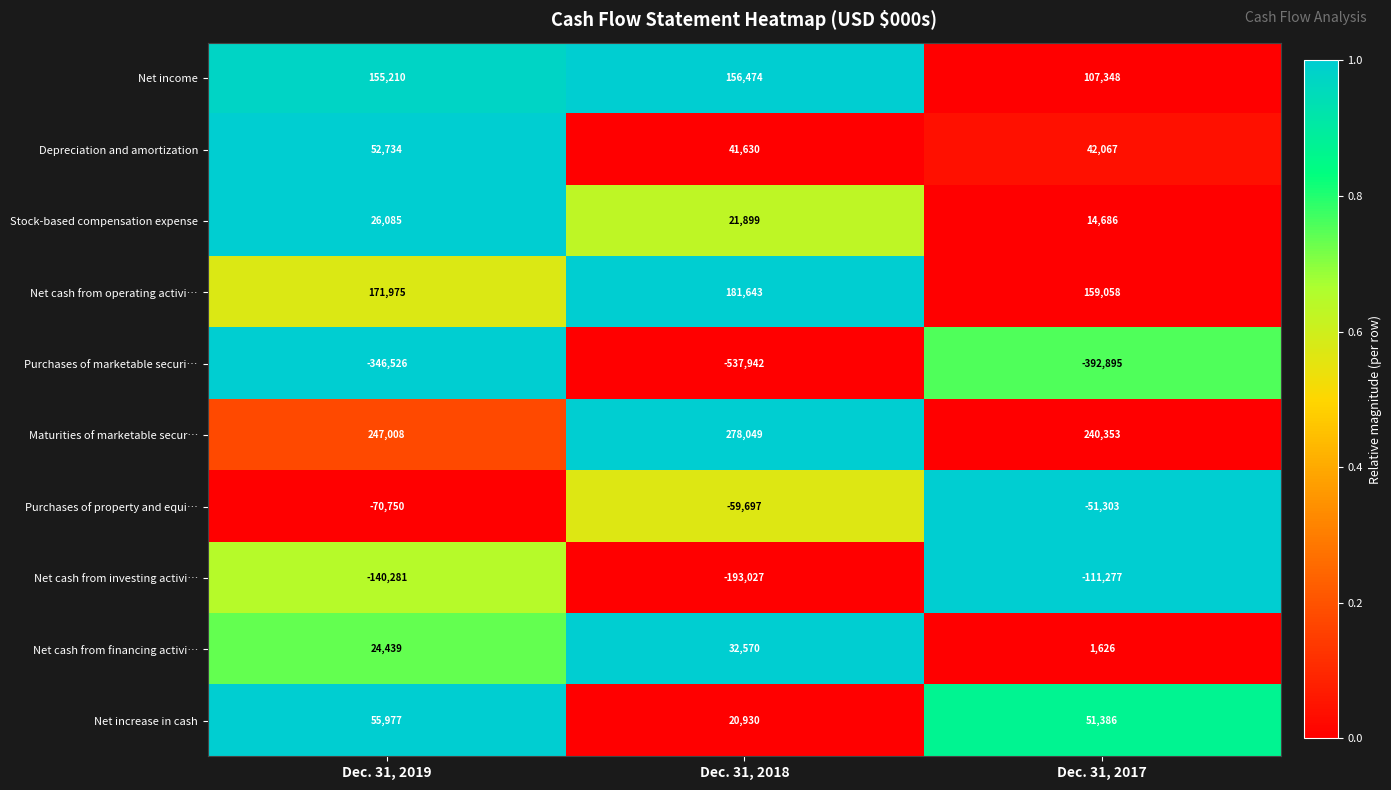

Which series has the largest range (max minus min)?

Purchases of marketable securi…